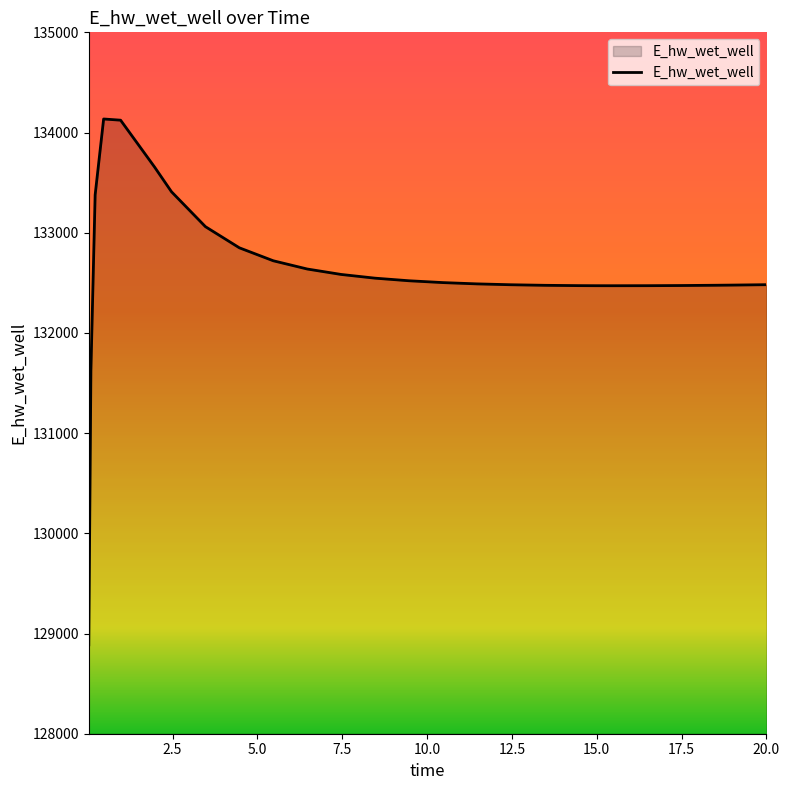

What is the greatest value displayed?

134135.2